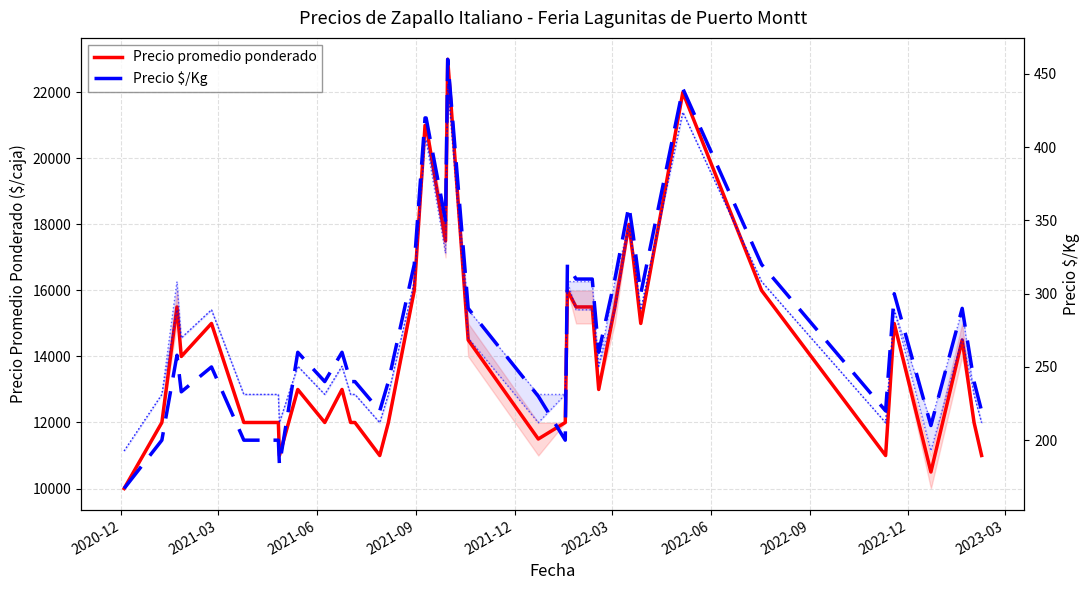

What is the difference between the maximum and minimum values in the Precio $/Kg series?

293